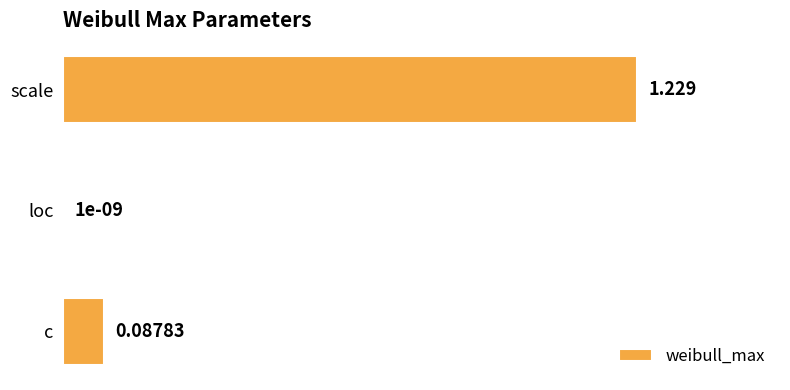

Does the chart contain stacked bars?

No